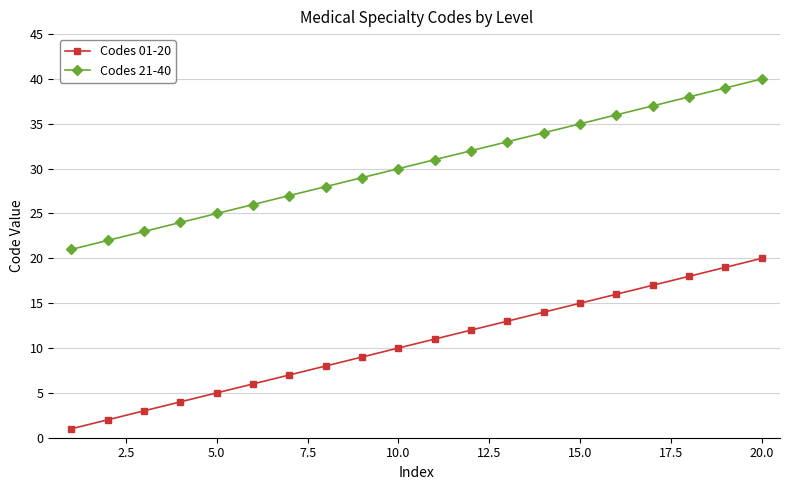

List the series in order of their overall mean, highest first.

Codes 21-40, Codes 01-20